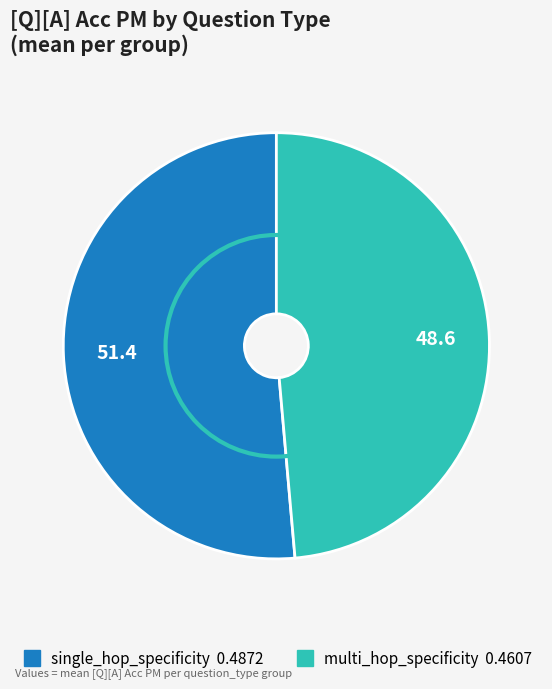

Is the sum of multi_hop_specificity and single_hop_specificity greater than half?

Yes